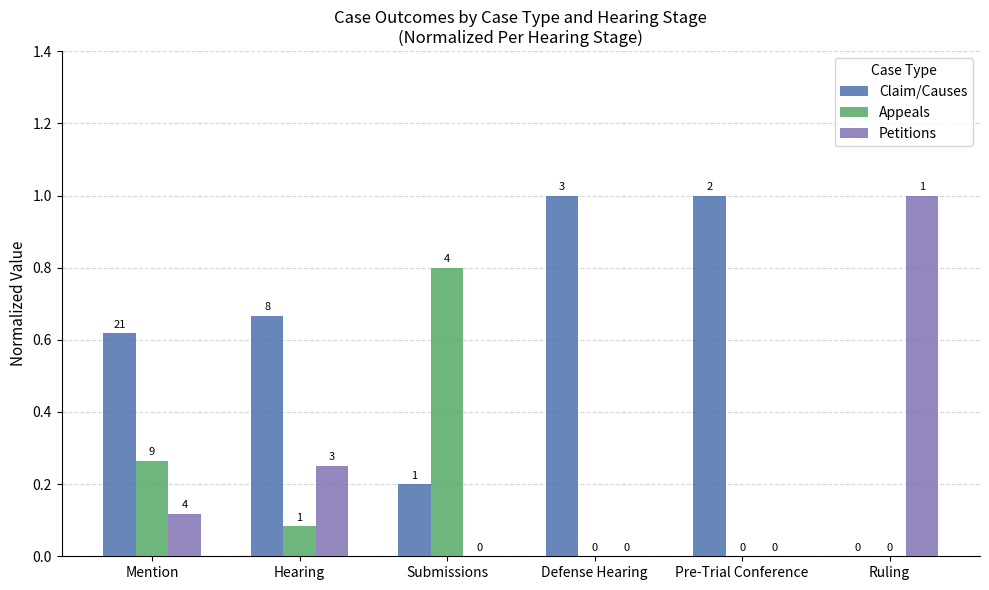

What is the maximum value shown in the chart?

1.0